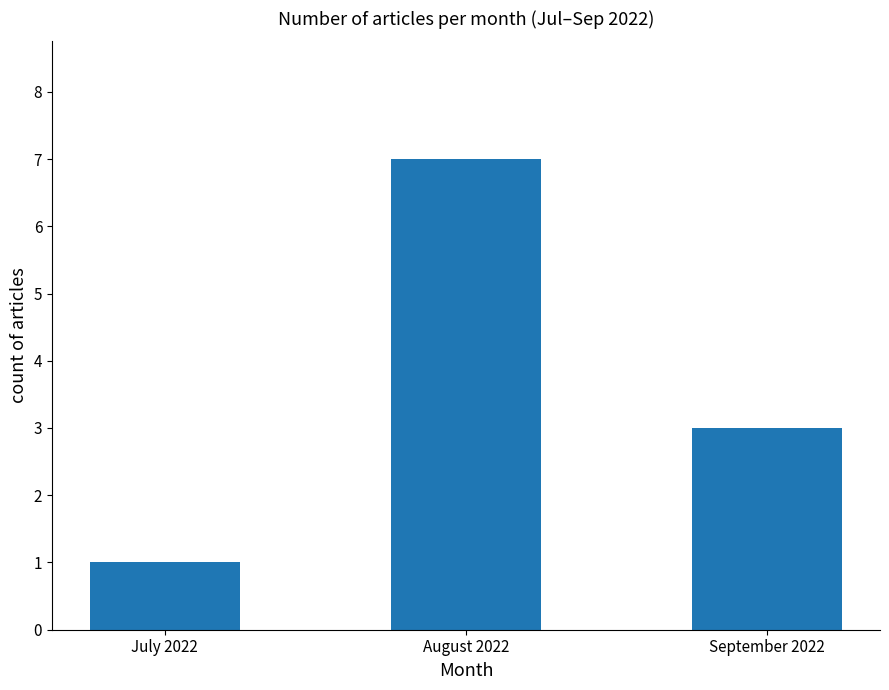

Reading right to left, extract all data points from this chart.

3	7	1